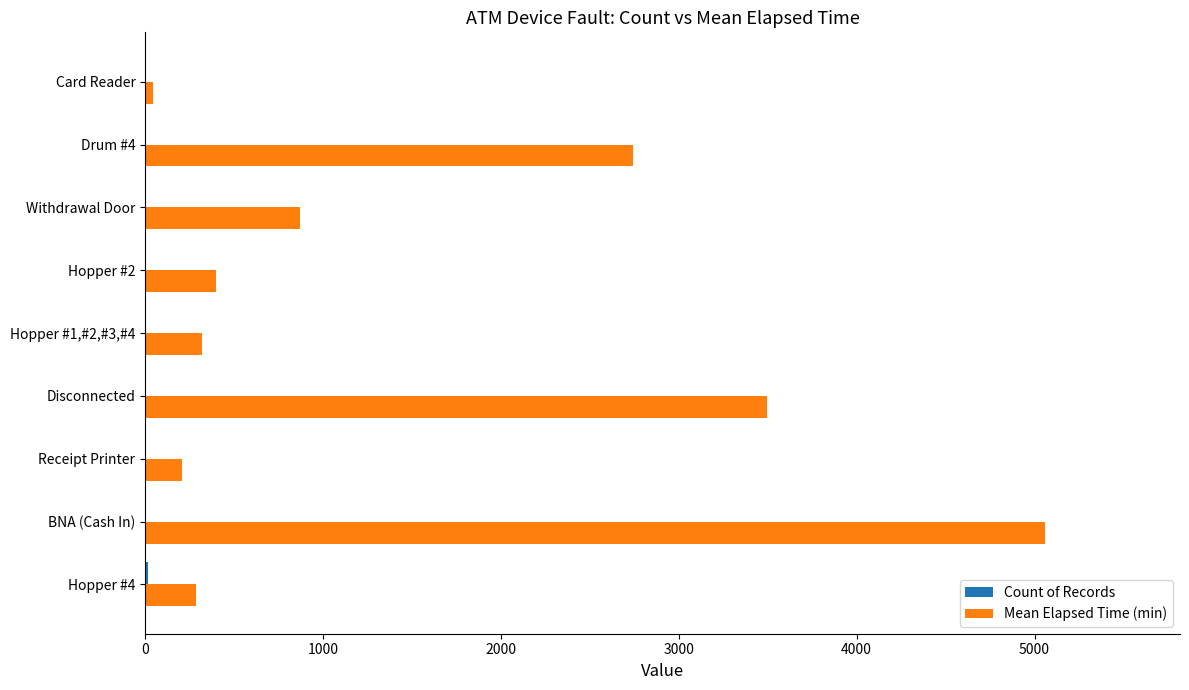

What is the greatest value displayed?

5058.8